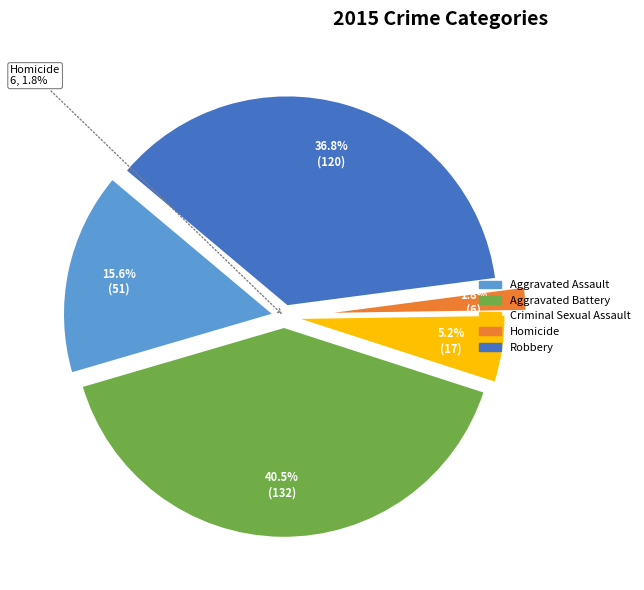

How many segments does this pie chart have?

5